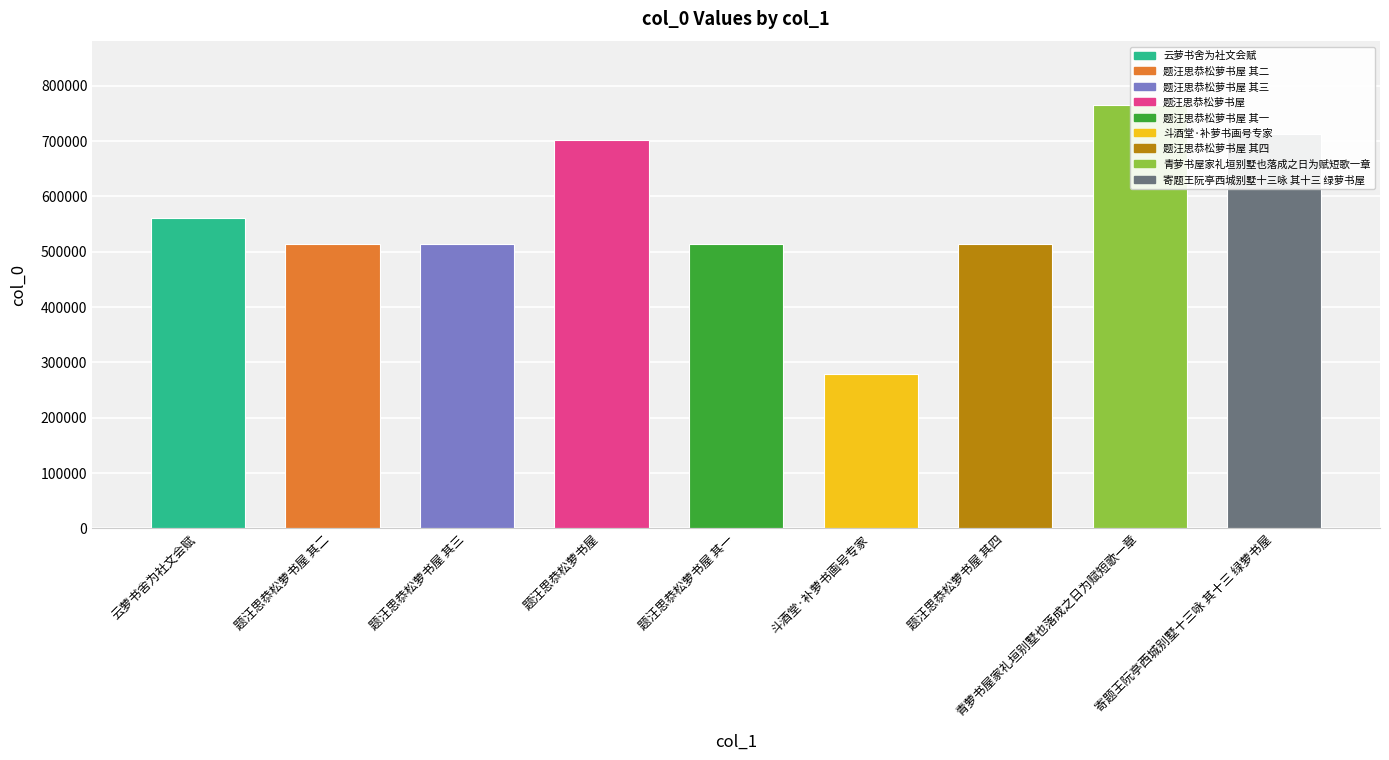

Between 题汪思恭松萝书屋 其一 and 斗酒堂·补萝书画号专家, which is larger?

题汪思恭松萝书屋 其一